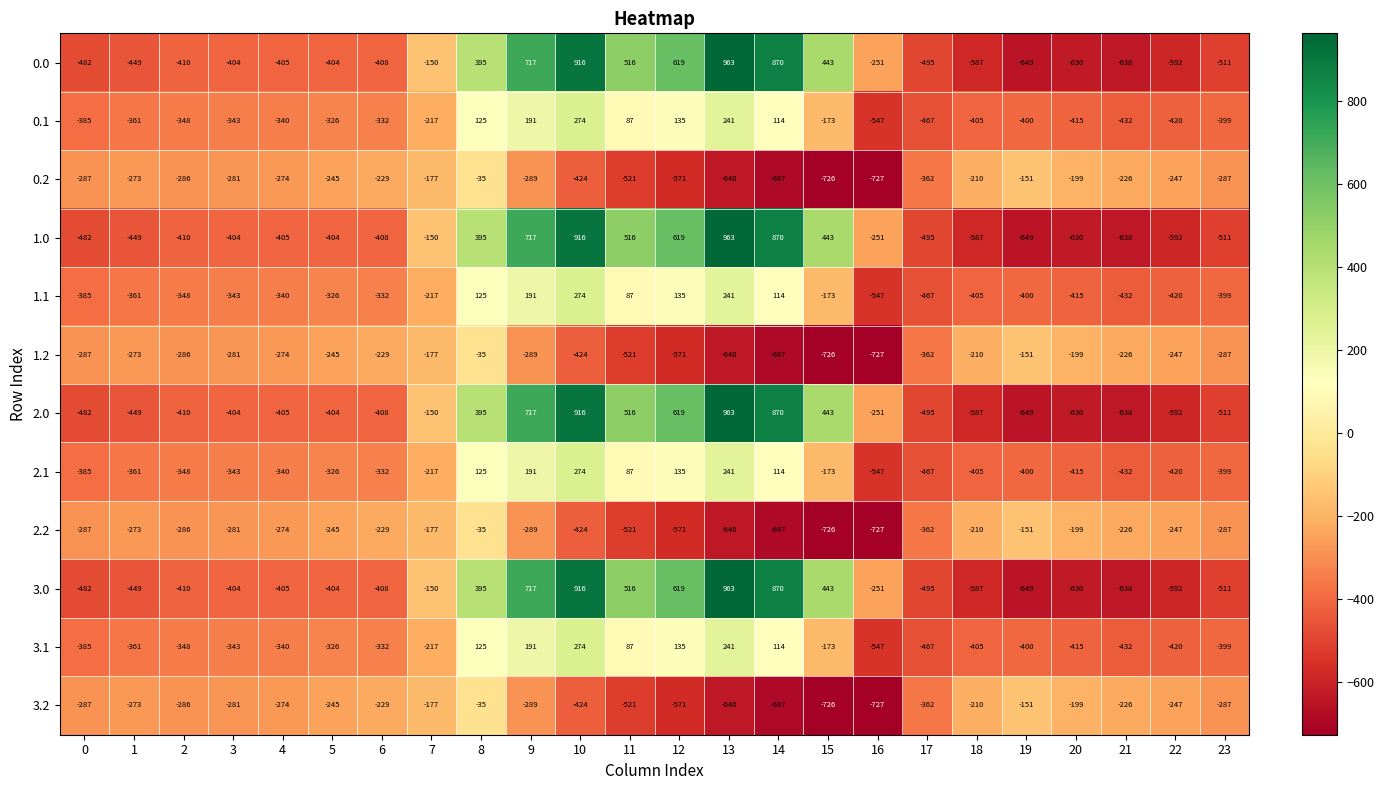

What is the difference between the highest and lowest values at 13?

1603